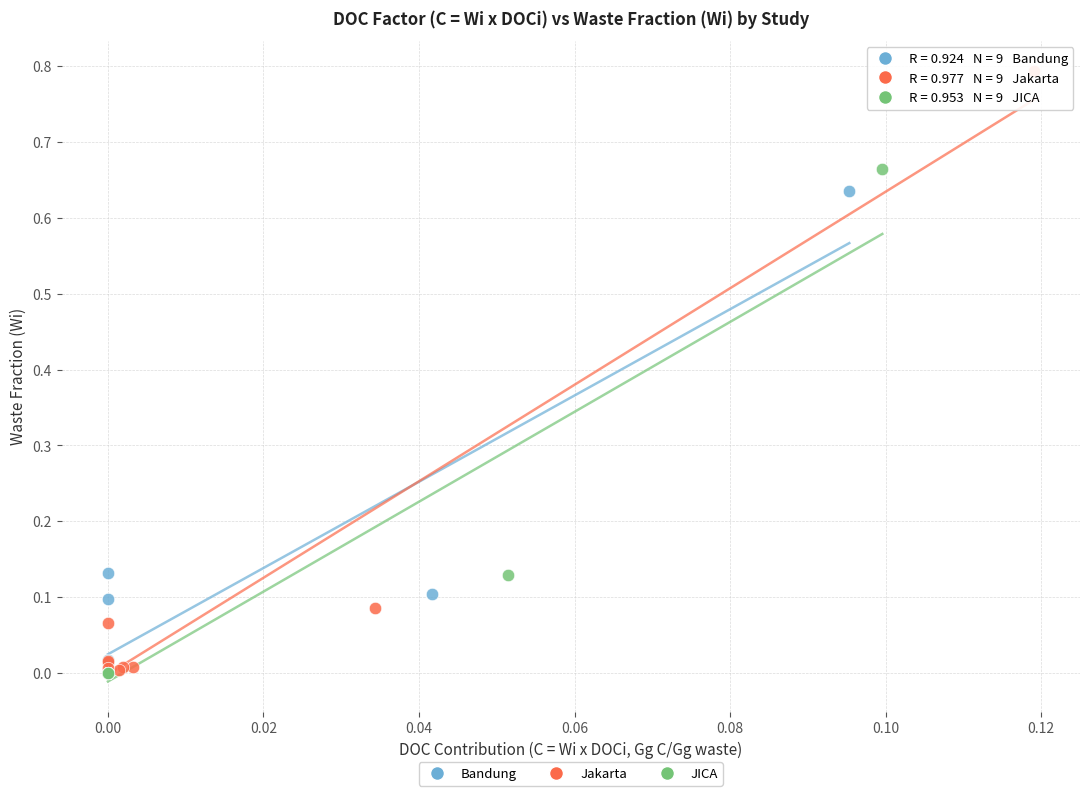

Which series has the largest Y range (max minus min)?

Jakarta